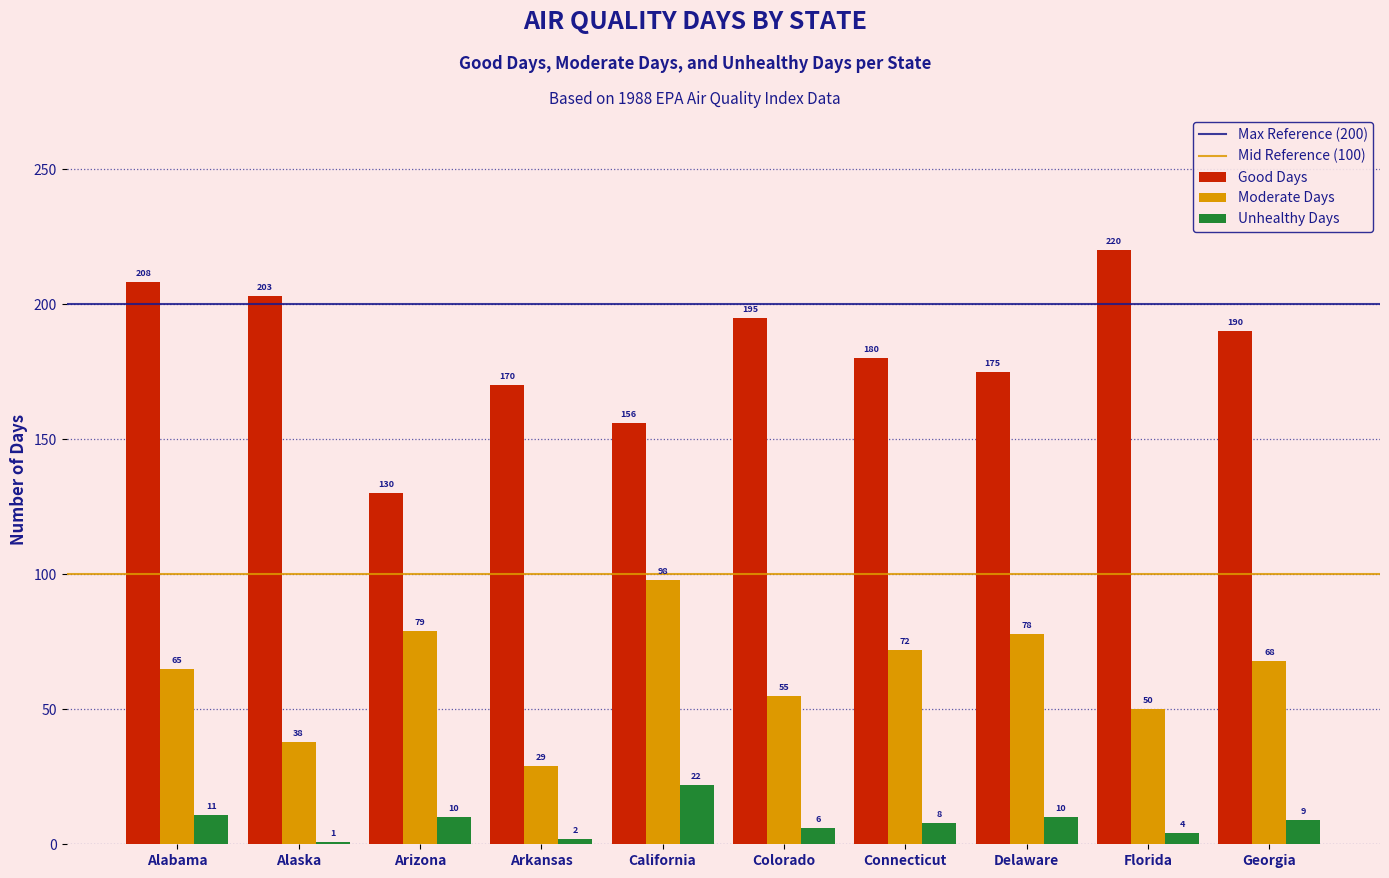

Which label corresponds to the smallest value in the chart?

Alaska